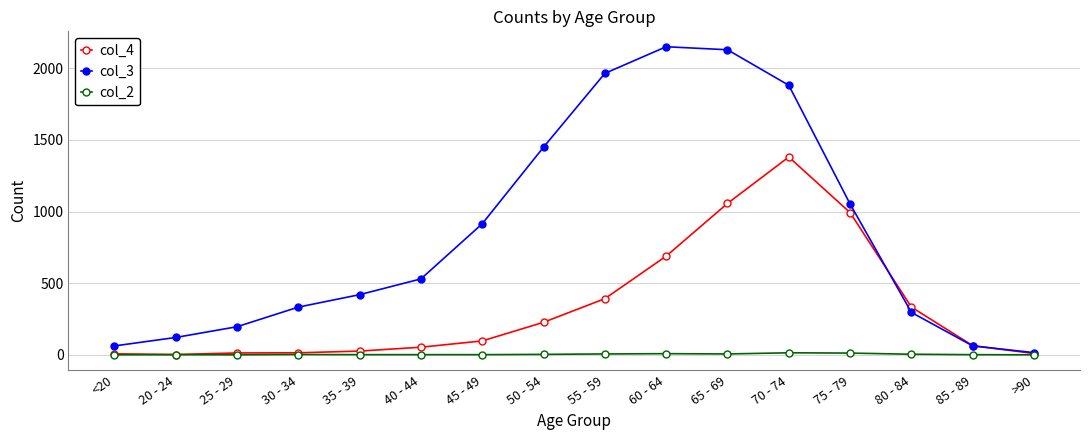

True or false: col_3 has more than 2 interior local peaks.

False